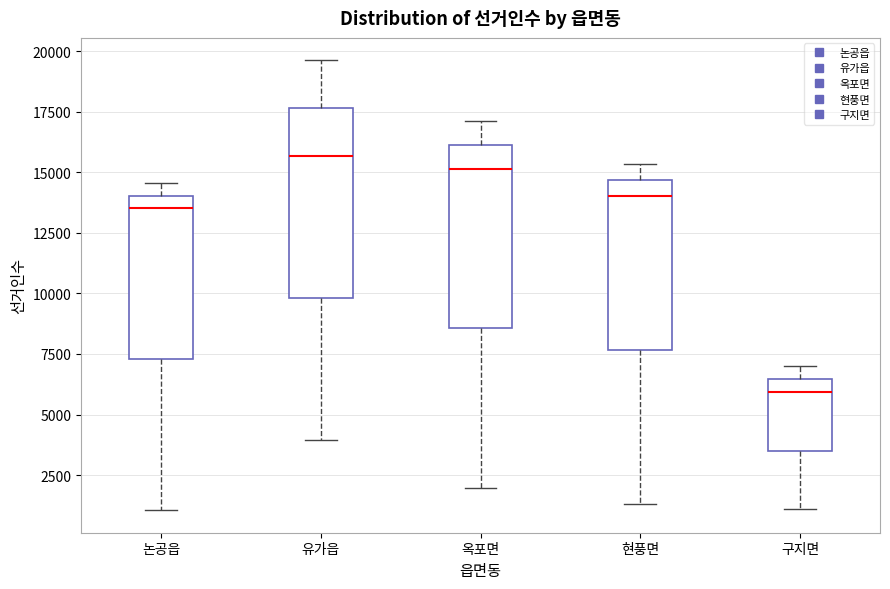

Reading left to right, read every box against the y-axis: the position of its median line, the range the box covers, and the ends of its whiskers. The values are not printed on the chart, so give them approximately, as read against the axis.

논공읍: median 13500, box 7500 to 14000, whiskers 1000 to 14500
유가읍: median 15500, box 10000 to 17500, whiskers 4000 to 19500
옥포면: median 15000, box 8500 to 16000, whiskers 2000 to 17000
현풍면: median 14000, box 7500 to 14500, whiskers 1500 to 15500
구지면: median 6000, box 3500 to 6500, whiskers 1000 to 7000